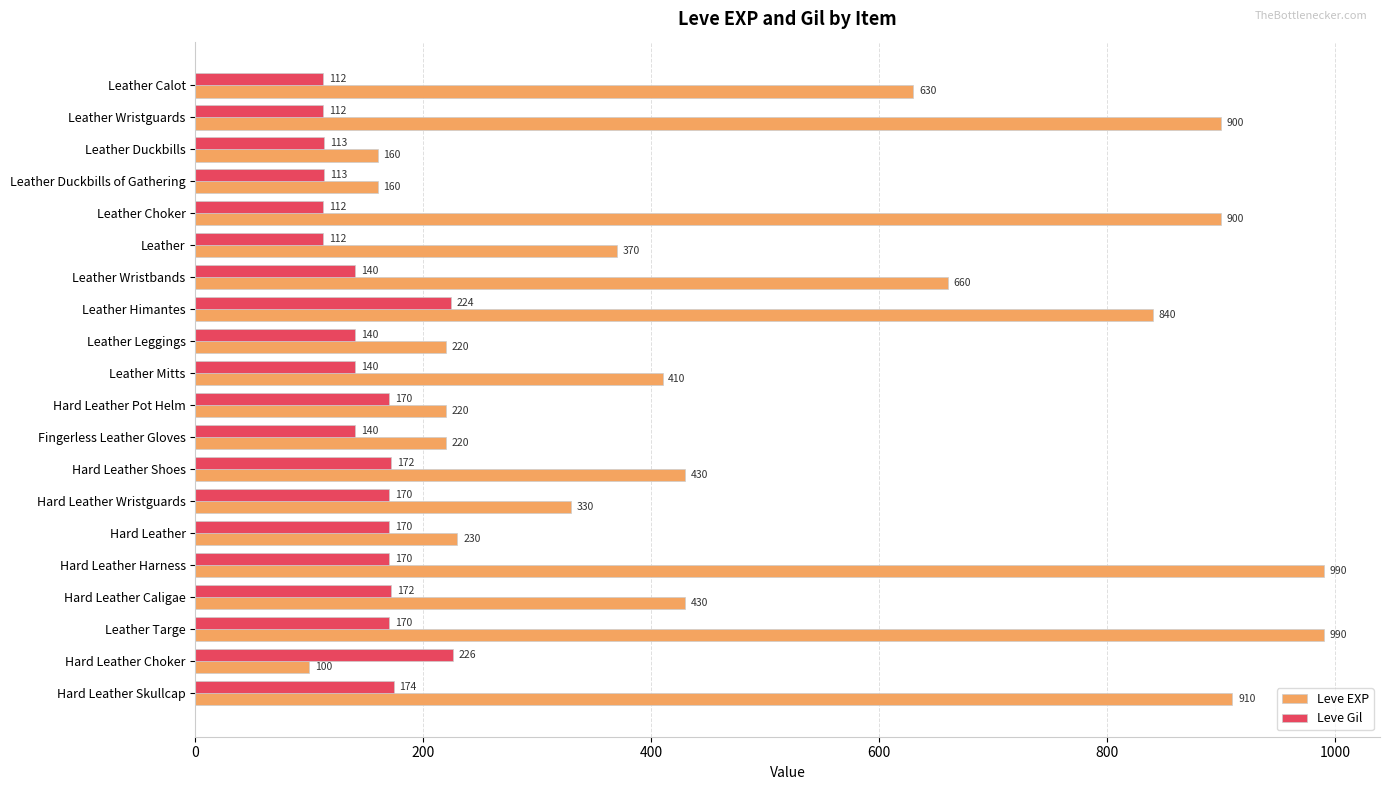

Which series has the largest total across all categories?

Leve EXP